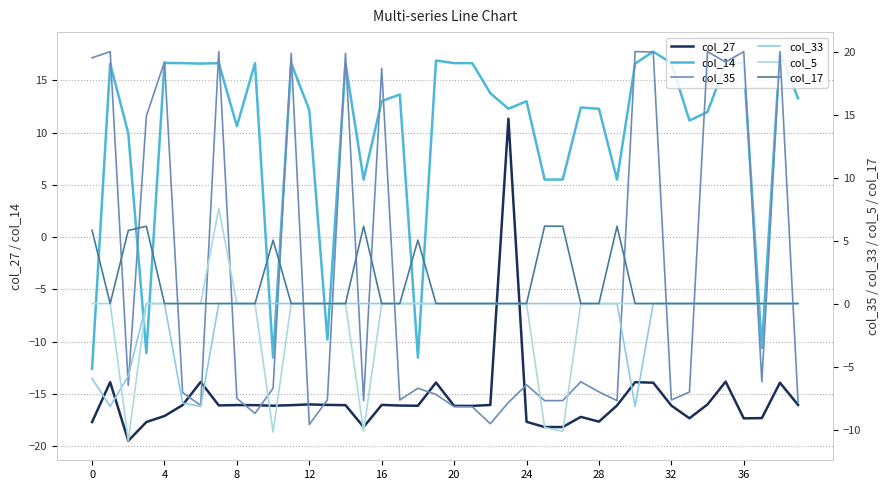

True or false: col_27 has a value of -16.0 at 12.

True